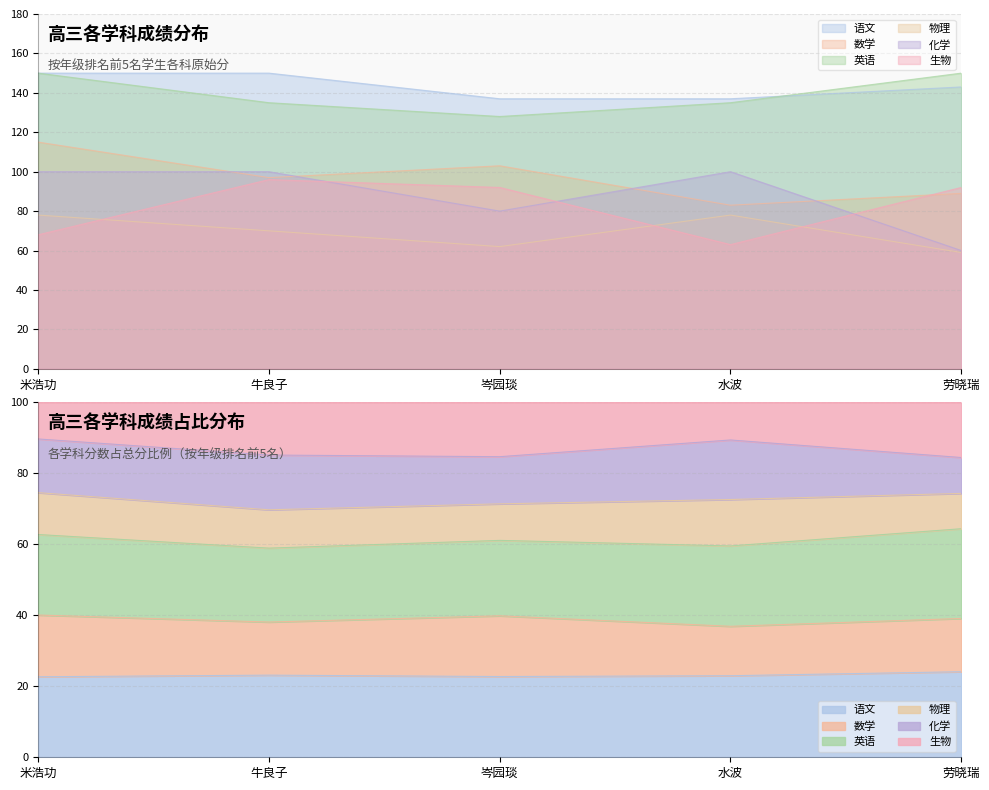

At which category does the chart reach its peak across all series?

米浩功